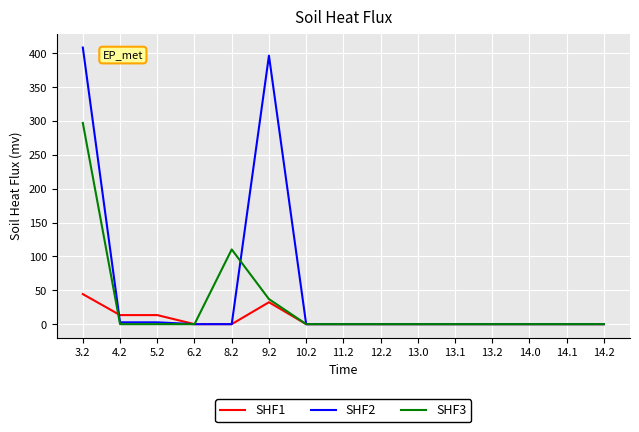

Rank the series by their average value, from lowest to highest.

SHF1, SHF3, SHF2